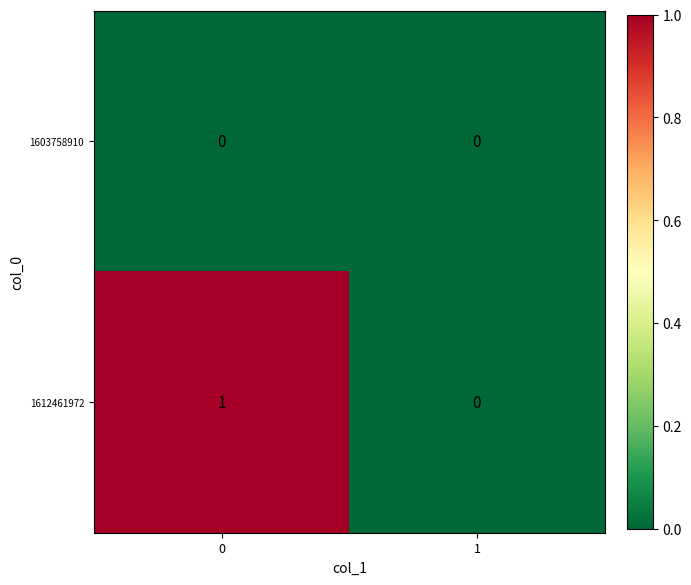

List the labels in order of 1612461972 value, smallest first.

1, 0